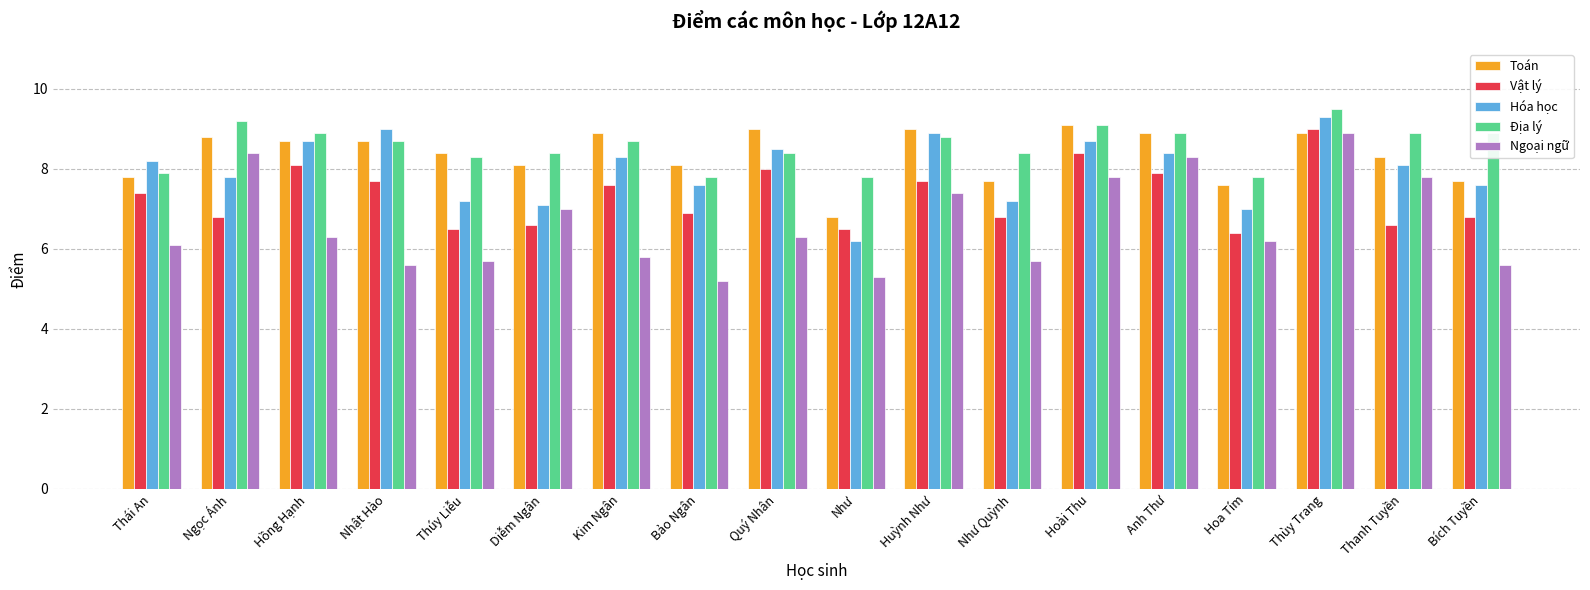

What is the value of the Toán bar at the 13th from the left?

9.1